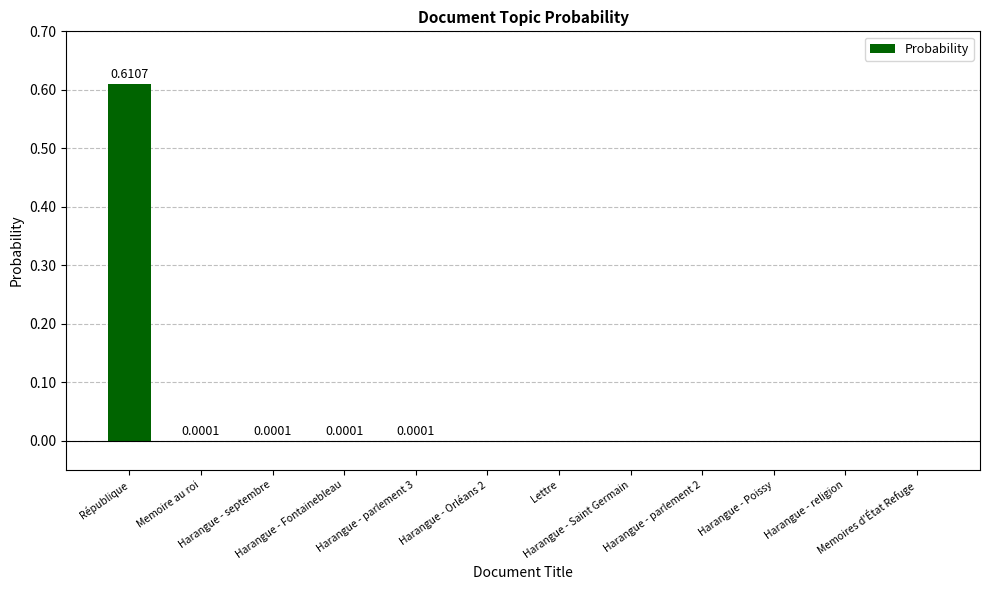

Reading right to left, extract all data points from this chart.

Memoires d'État Refuge=0.0	Harangue - religion=0.0	Harangue - Poissy=0.0	Harangue - parlement 2=0.0	Harangue - Saint Germain=0.0	Lettre=0.0	Harangue - Orléans 2=0.0	Harangue - parlement 3=0.0	Harangue - Fontainebleau=0.0	Harangue - septembre=0.0	Memoire au roi=0.0	République=0.6